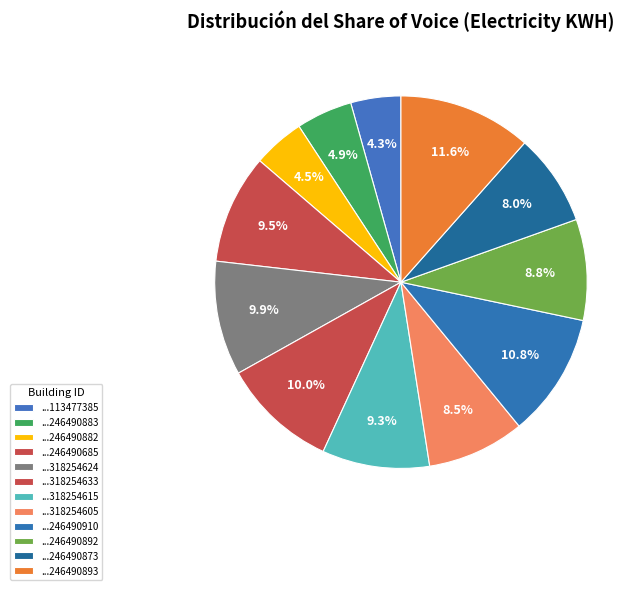

How many slices are in this pie chart?

12